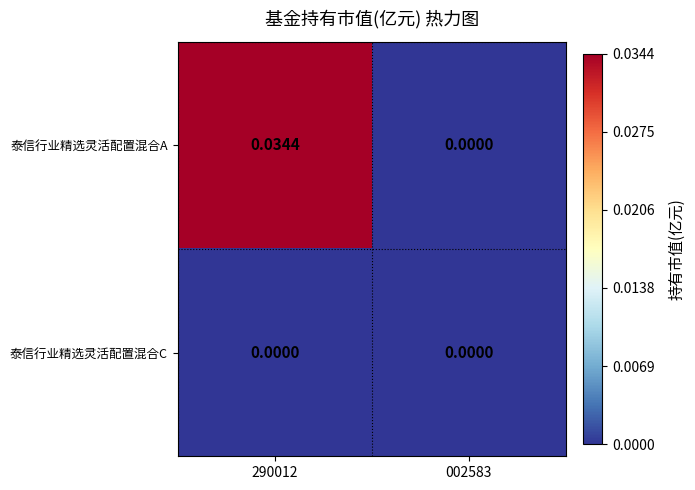

Between 290012 and 002583, which series saw the biggest shift?

泰信行业精选灵活配置混合A